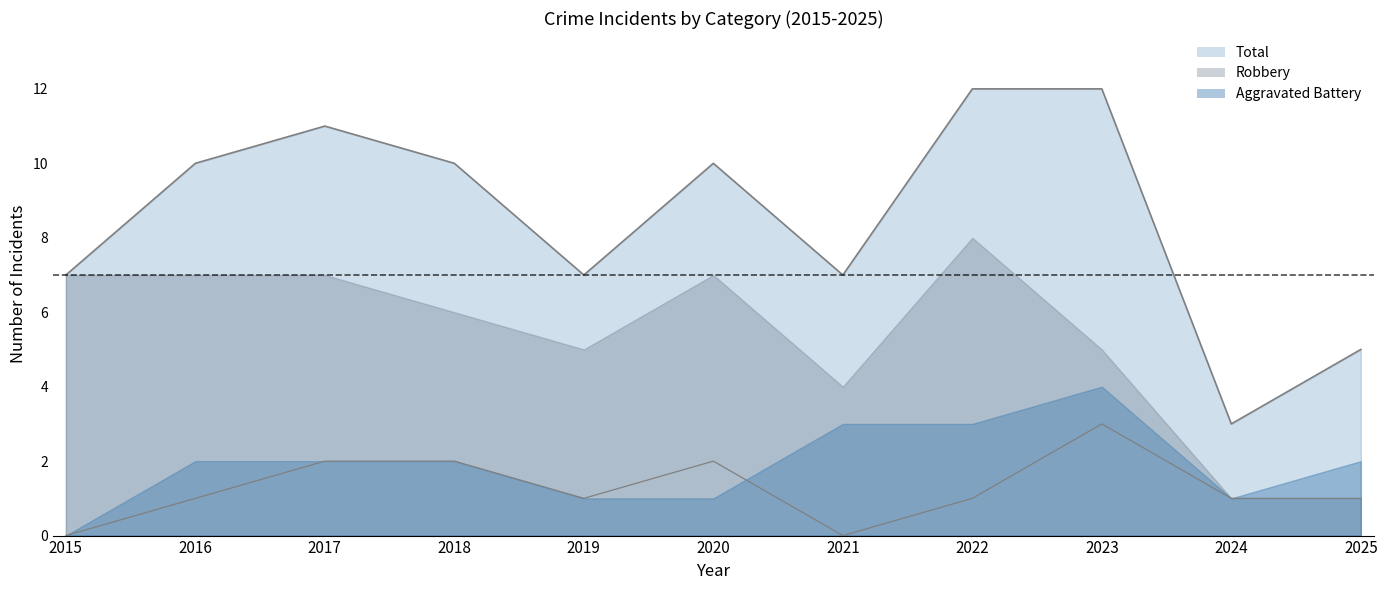

True or false: Aggravated Assault has more than 2 points higher than both neighbors.

False